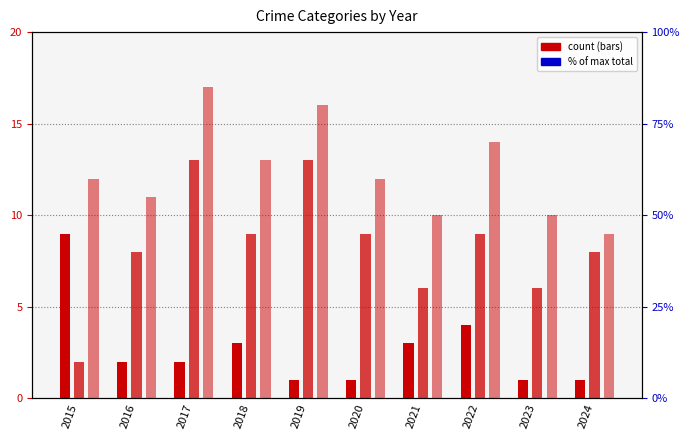

Reading left to right, list all the values displayed in this chart.

Robbery: 2015=9	2016=2	2017=2	2018=3	2019=1	2020=1	2021=3	2022=4	2023=1	2024=1
Theft: 2015=2	2016=8	2017=13	2018=9	2019=13	2020=9	2021=6	2022=9	2023=6	2024=8
Total: 2015=12	2016=11	2017=17	2018=13	2019=16	2020=12	2021=10	2022=14	2023=10	2024=9